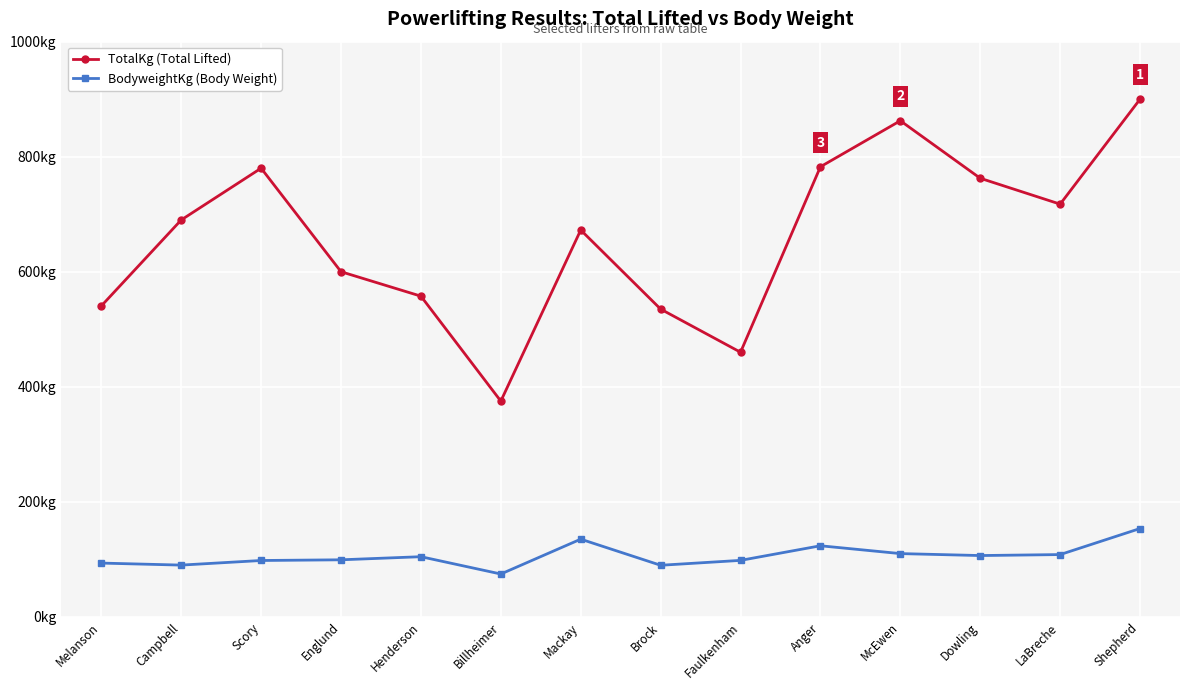

What is the average value of the BodyweightKg (Body Weight) series?

106.0